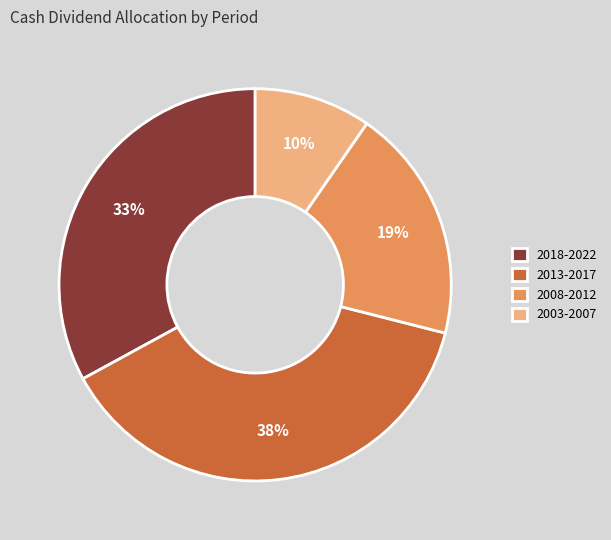

To the nearest percent, what is the difference between the largest and smallest slice percentages?

28%